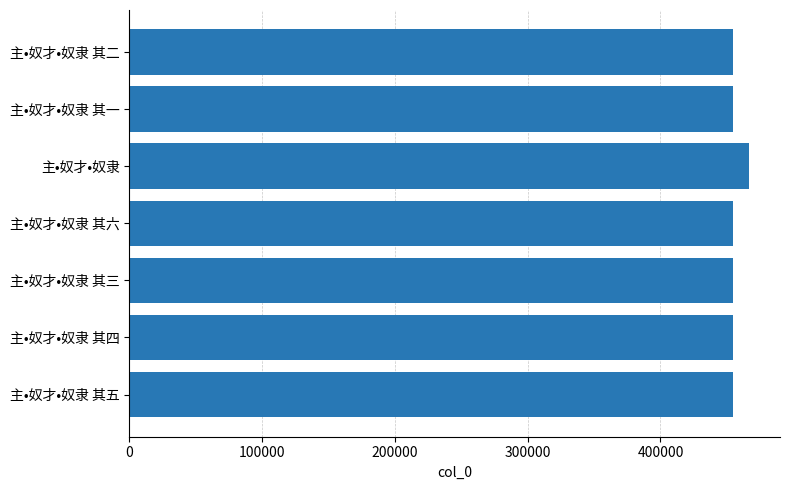

What is the sum of all values?

3194814